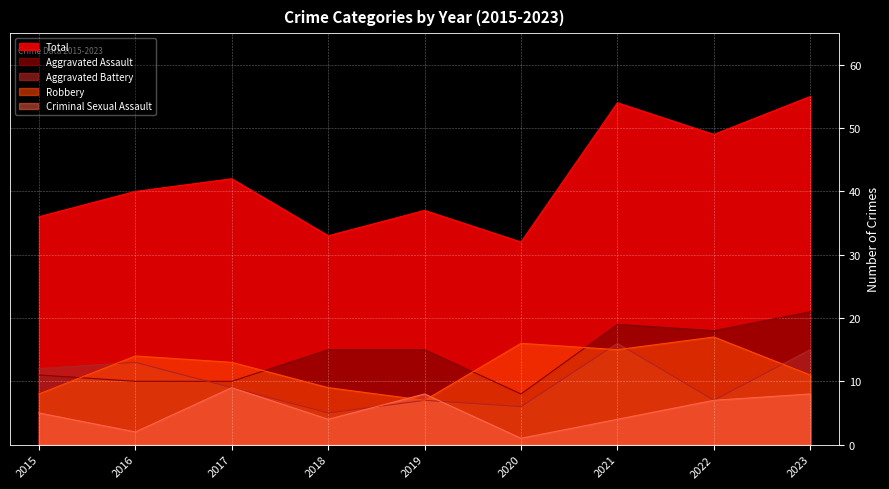

True or false: Robbery and Total cross at least once.

False